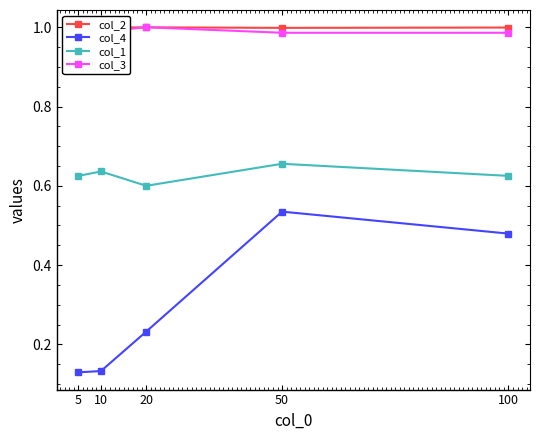

Which series has the largest range (max minus min)?

col_4